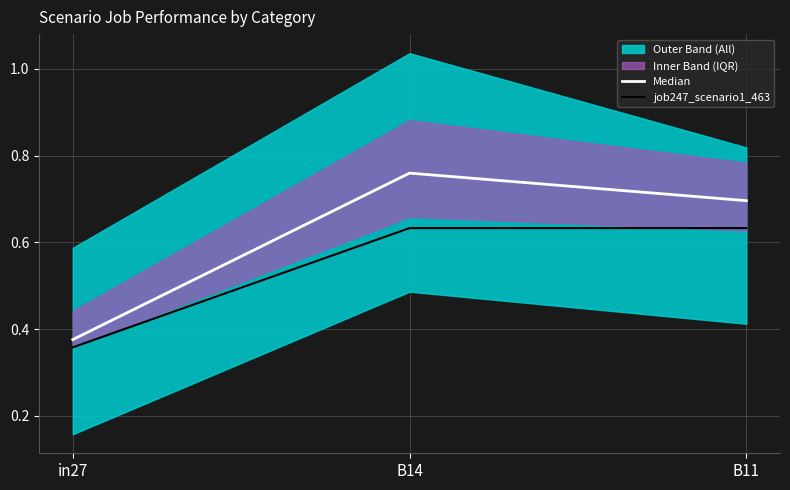

Which category has the highest value in the Median series?

B14